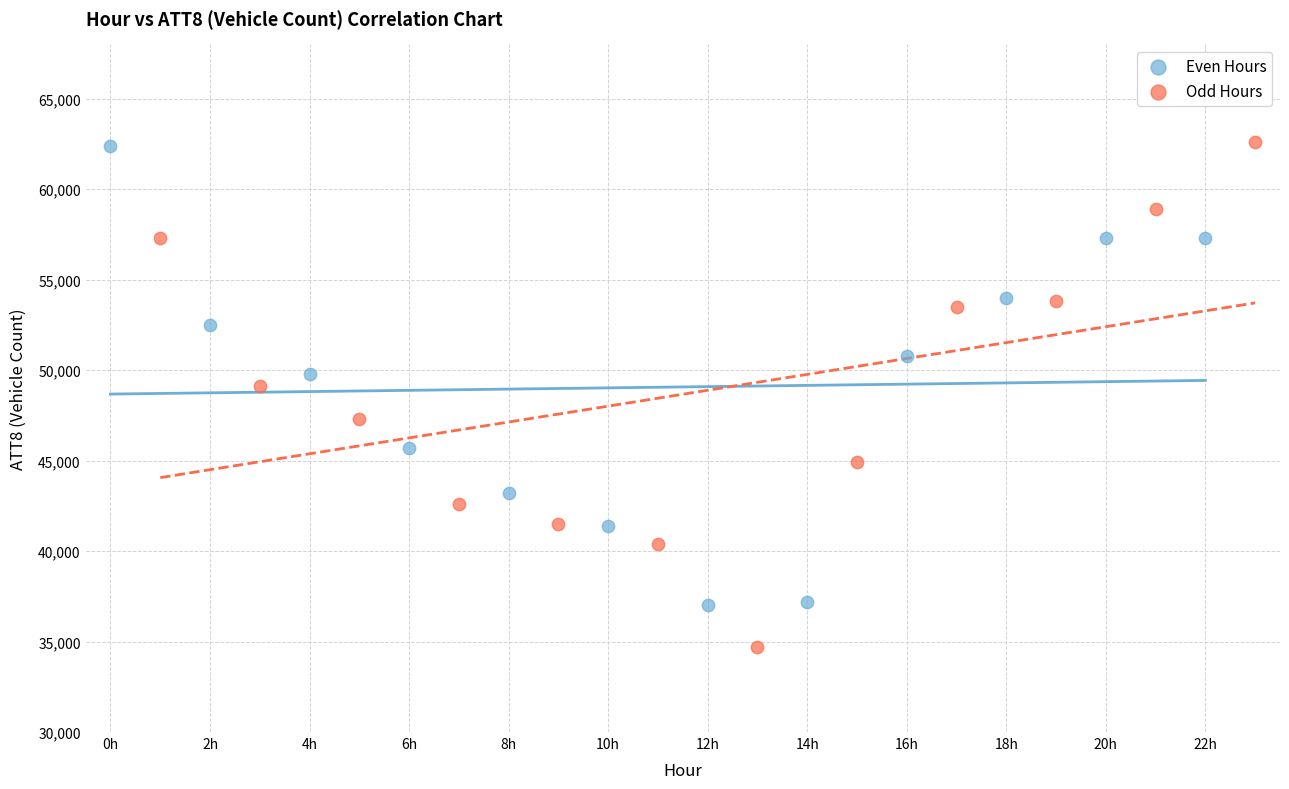

Which series reaches the minimum Y coordinate?

Odd Hours